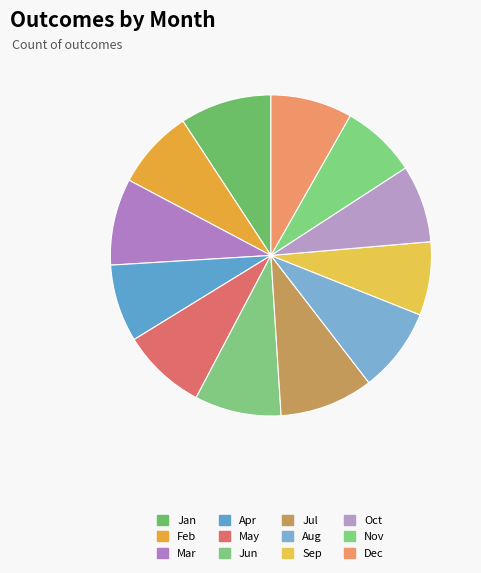

The Aug slice represents 9% of the pie. True or false?

True